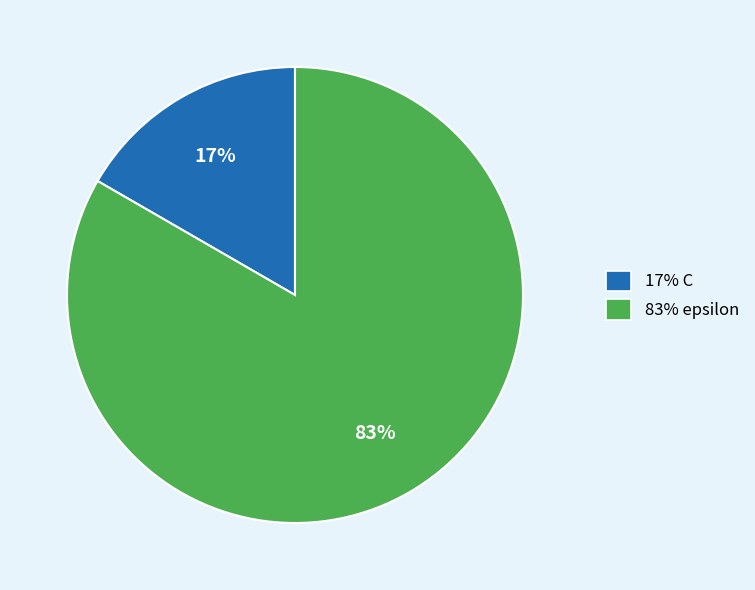

To the nearest percent, what is the average slice percentage?

50%